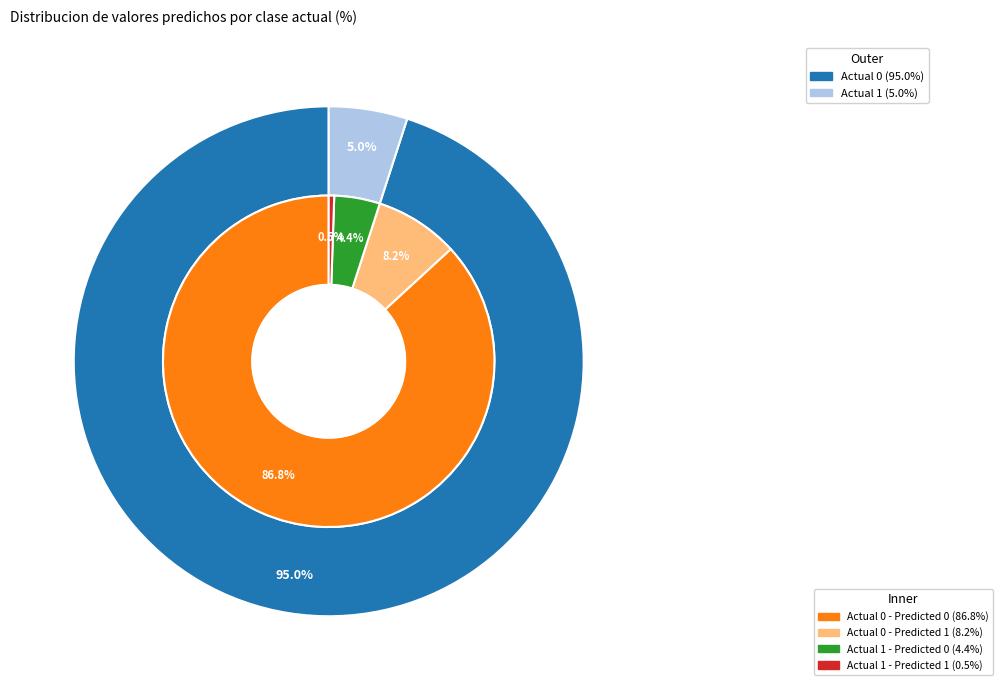

How many segments does this pie chart have?

2